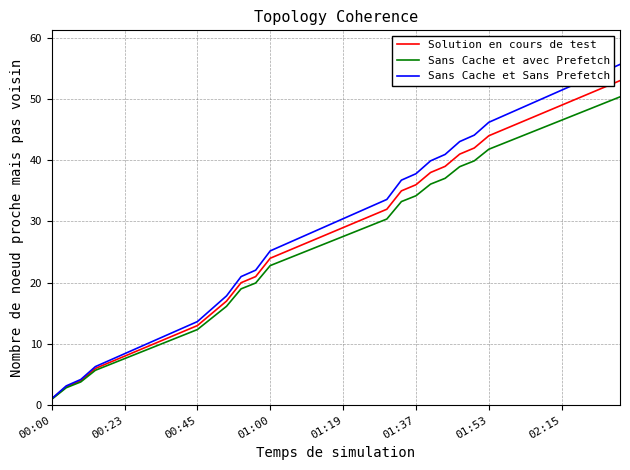

How many lines are shown in the chart?

3